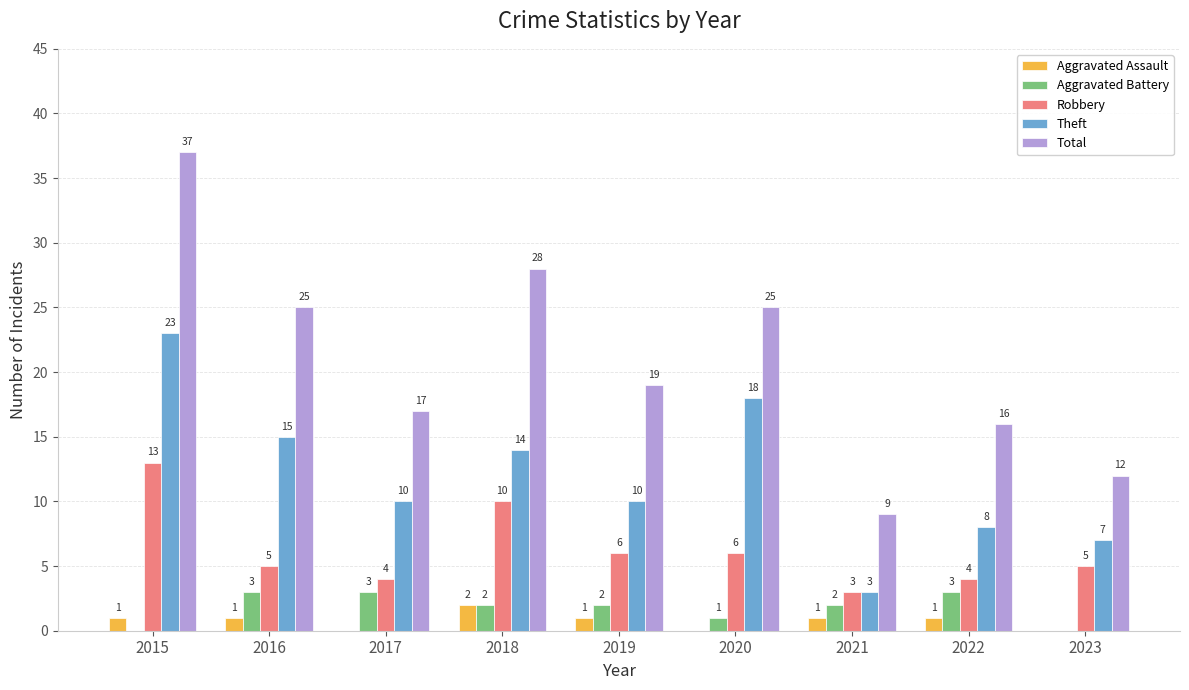

What is the total value across all series at 2022?

32